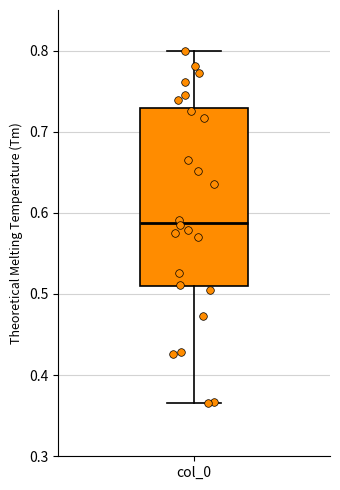

Where does the lower whisker of the box for col_0 end on the y-axis? The values are not printed on the chart, so give them approximately, as read against the axis.

0.37